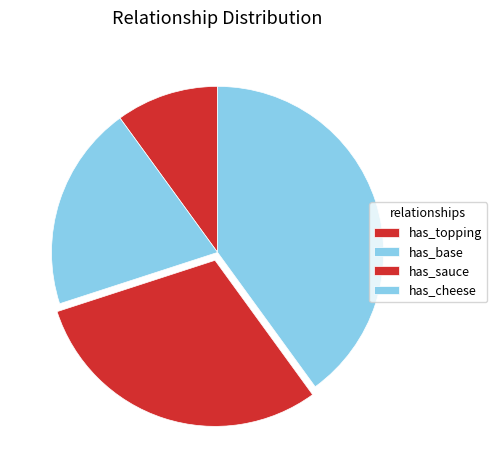

Which slice is the smallest?

has_topping